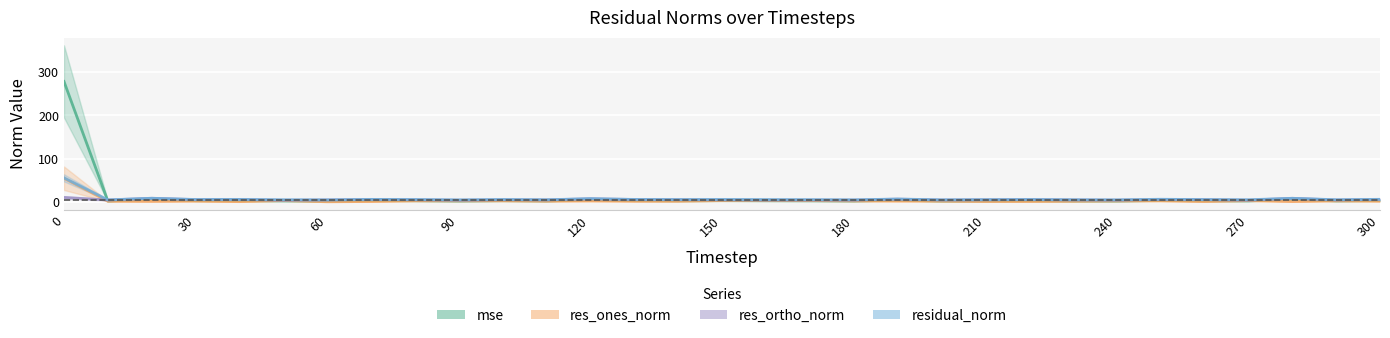

True or false: res_ortho_norm and residual_norm cross at least once.

False